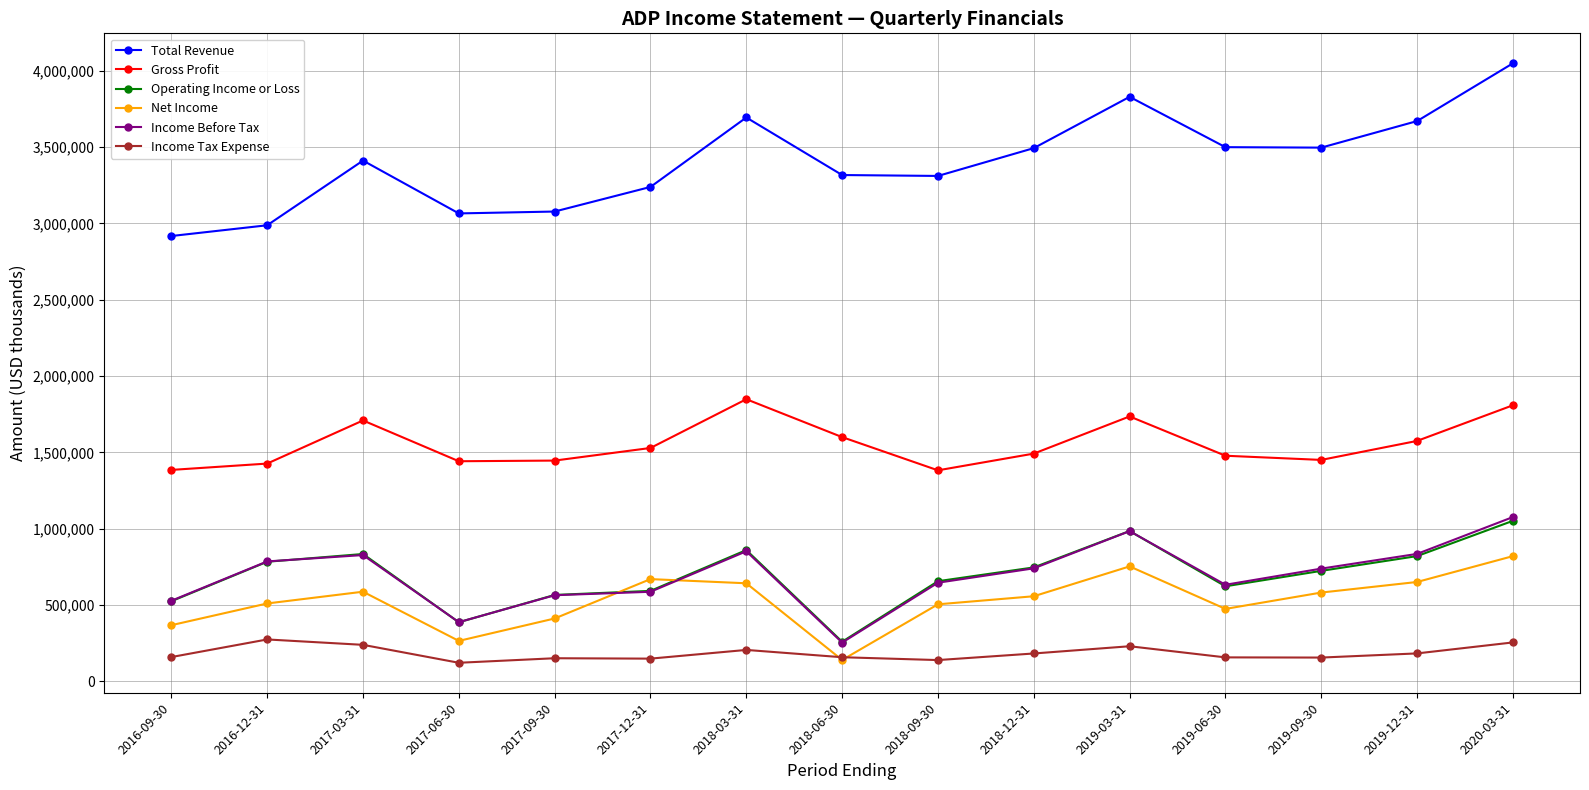

At how many categories does at least one series exceed 1930030?

15